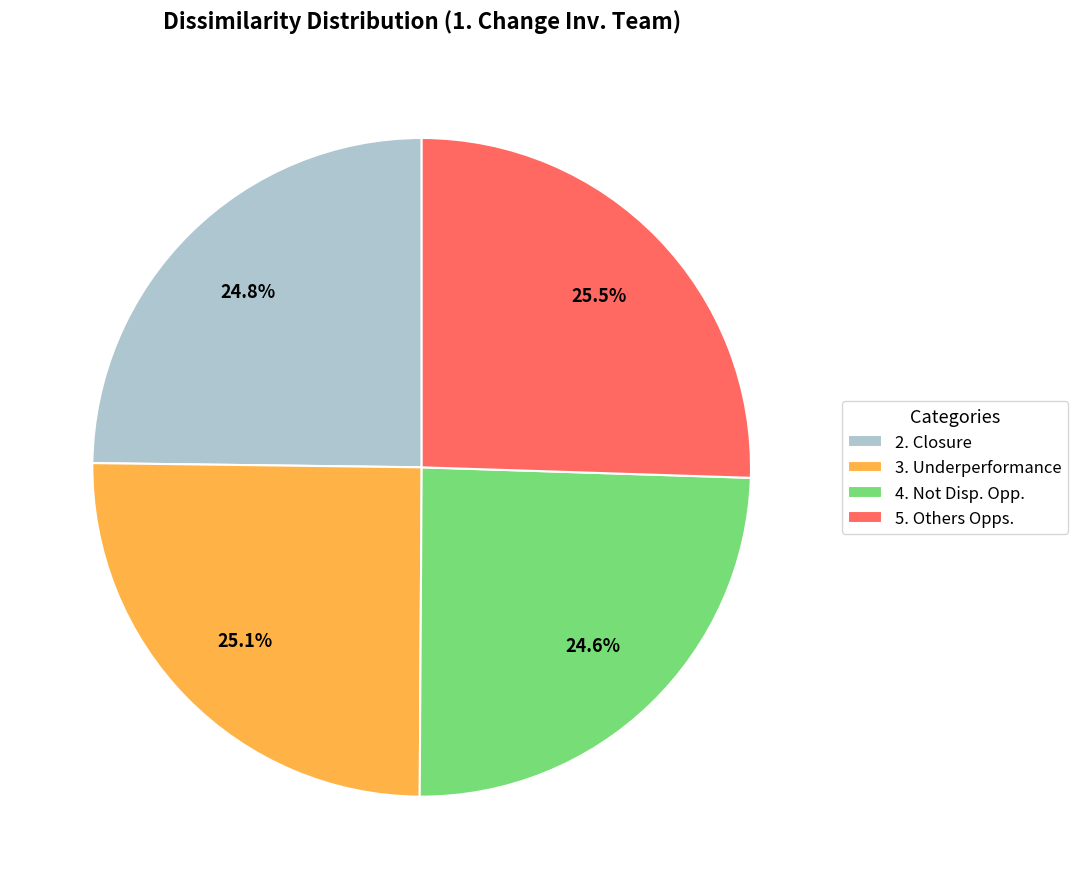

What is the total percentage of 2. Closure and 5. Others Opps.?

50.3%